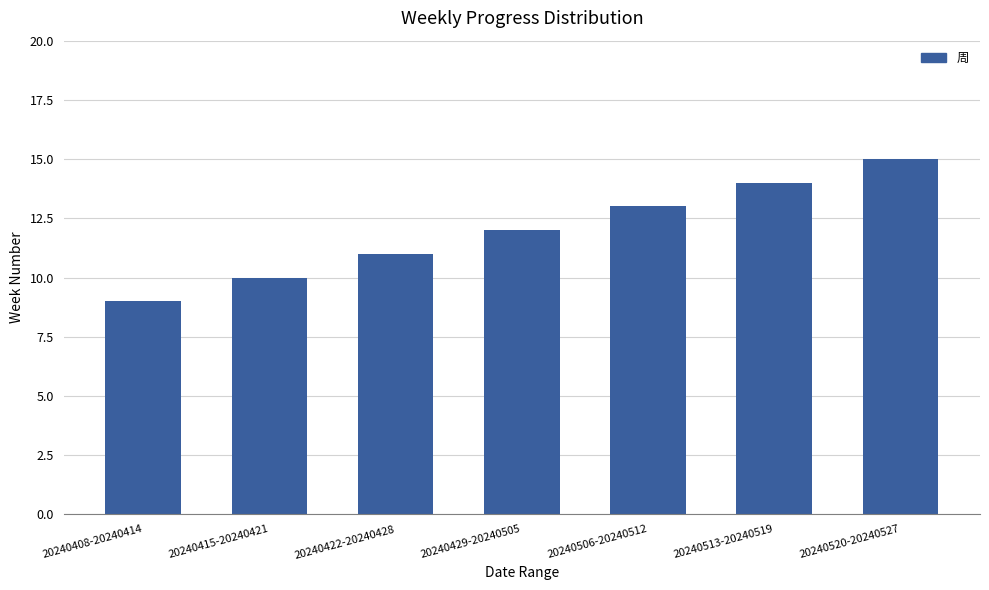

Reading left to right, list all the values displayed in this chart.

20240408-20240414=9	20240415-20240421=10	20240422-20240428=11	20240429-20240505=12	20240506-20240512=13	20240513-20240519=14	20240520-20240527=15